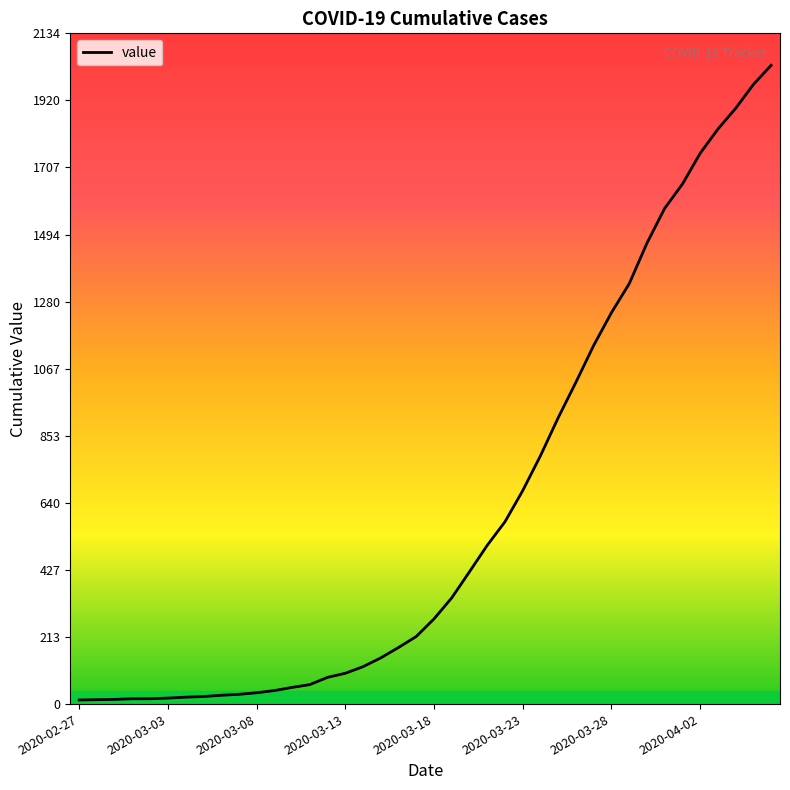

What is the greatest value displayed?

2032